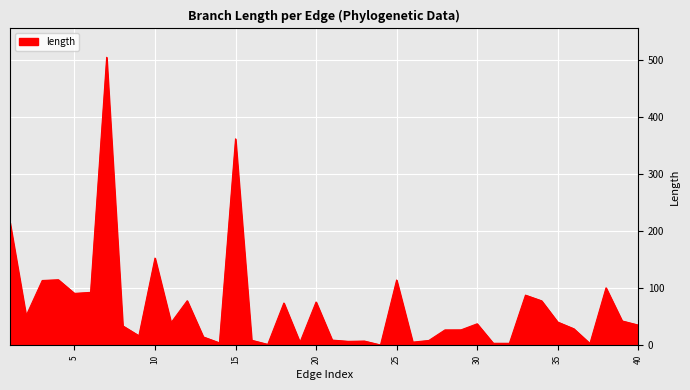

What is the greatest value displayed?

505.1